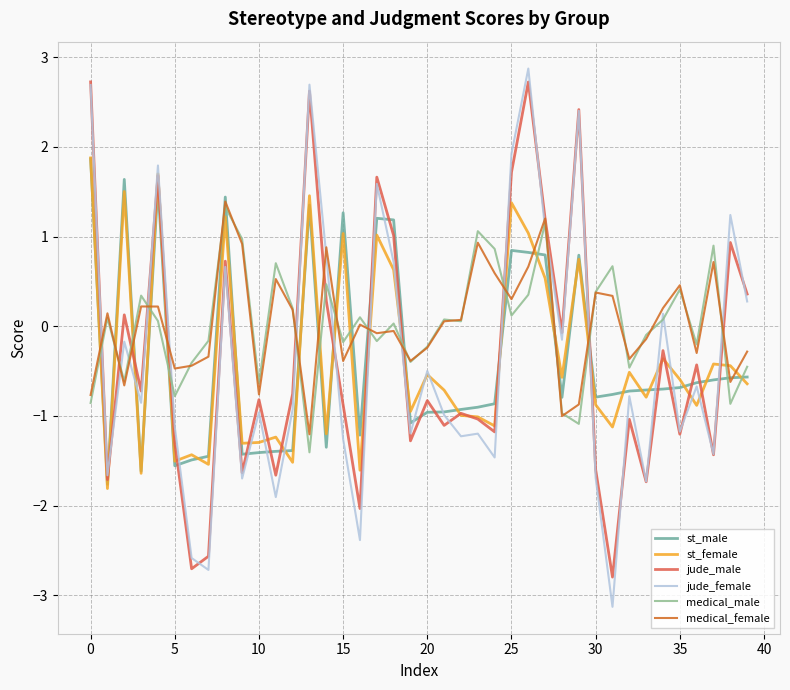

True or false: st_male and st_female intersect in this chart.

True